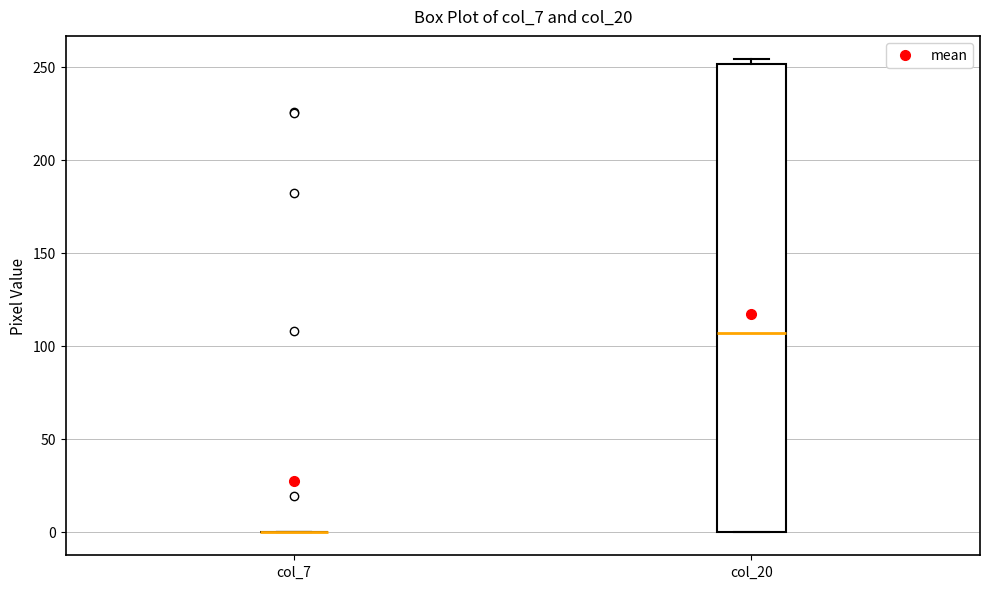

Reading left to right, transcribe this box plot: for each box, give where its median line is, the range the box spans, and where its two whiskers end, as read against the y-axis. The values are not printed on the chart, so give them approximately, as read against the axis.

col_7: box collapsed to a line at 0, whiskers 0 to 0
col_20: median 105, box 0 to 250, whiskers 0 to 255